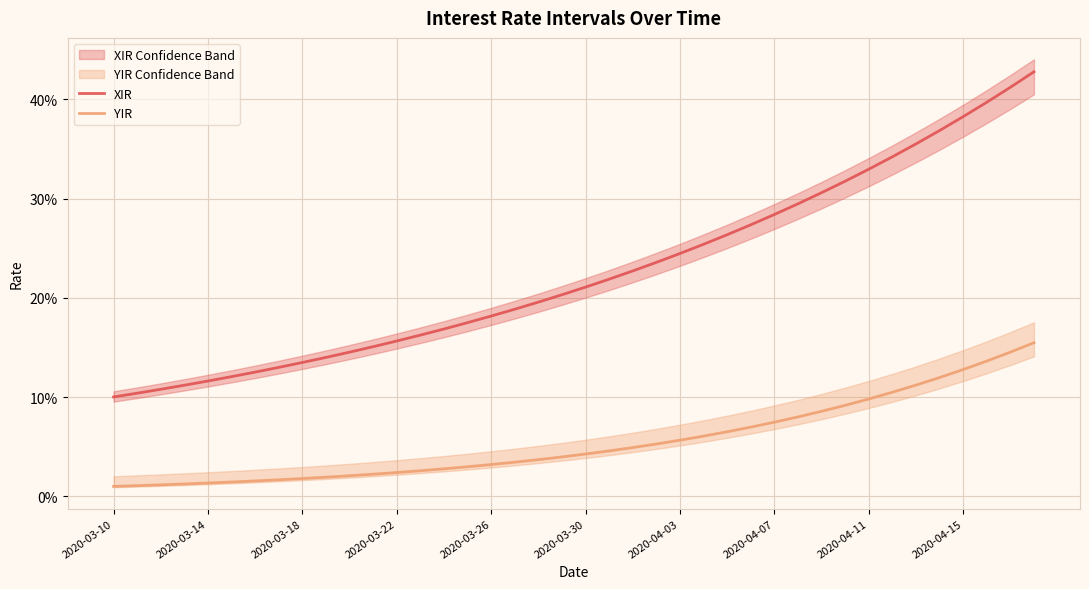

At how many categories does at least one series exceed 0?

40